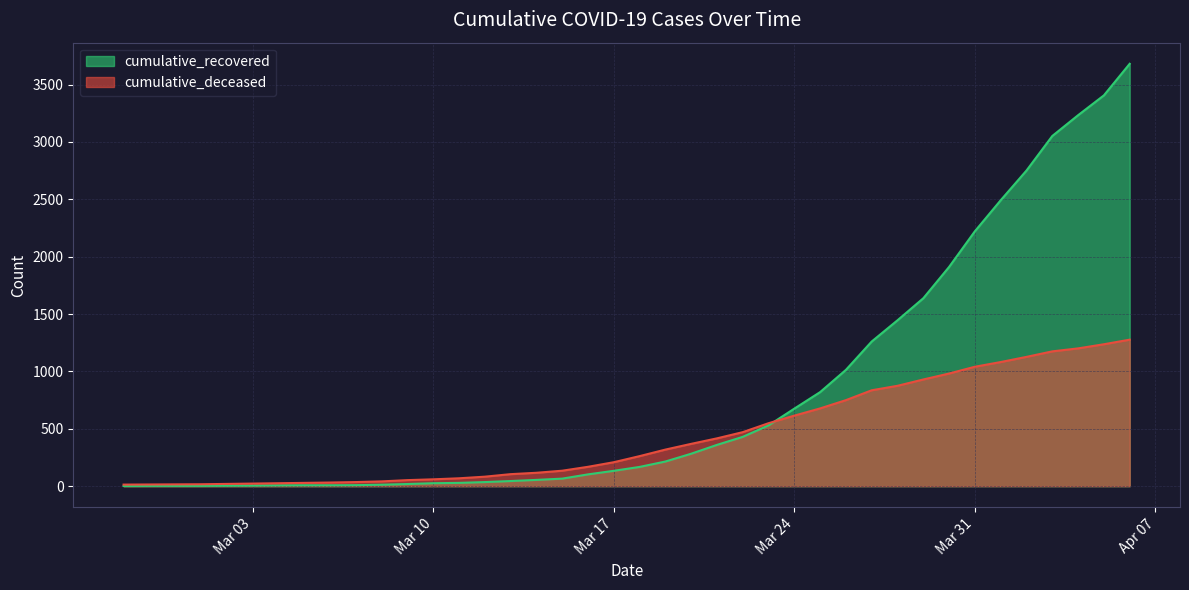

Rank the series by their average value, from lowest to highest.

cumulative_deceased, cumulative_recovered